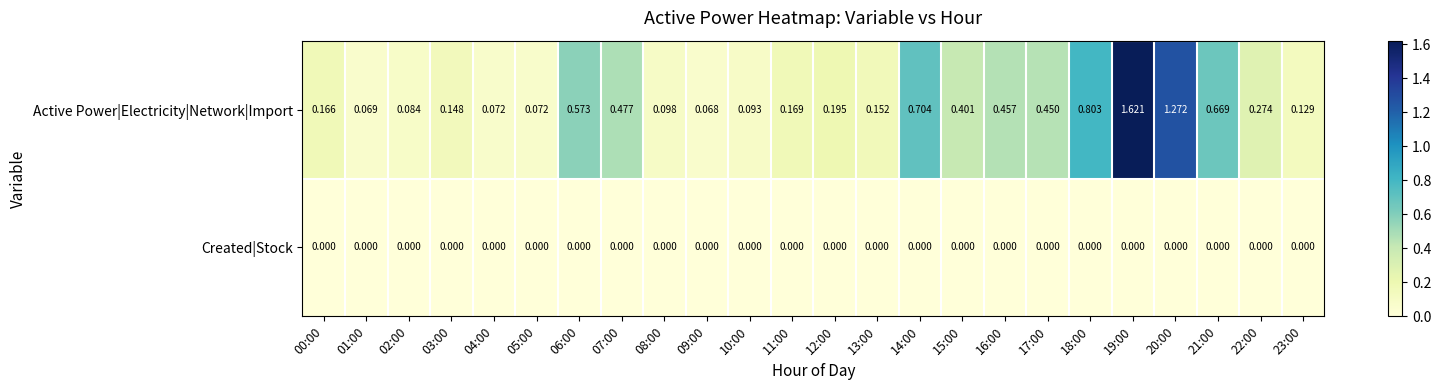

Which series changed the most between 03:00 and 05:00?

Active Power|Electricity|Network|Import